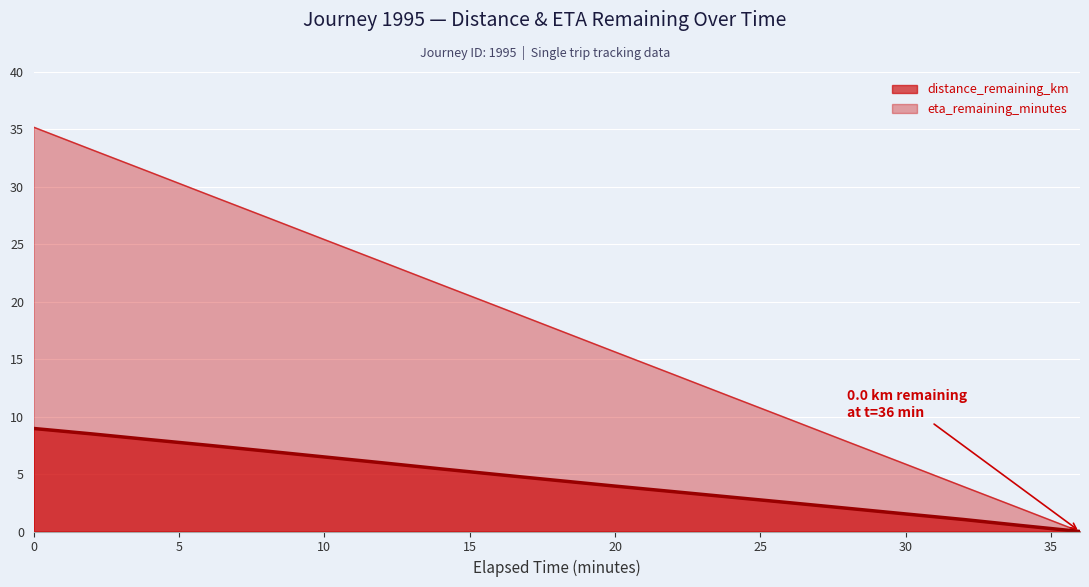

What is the maximum value shown in the chart?

35.2